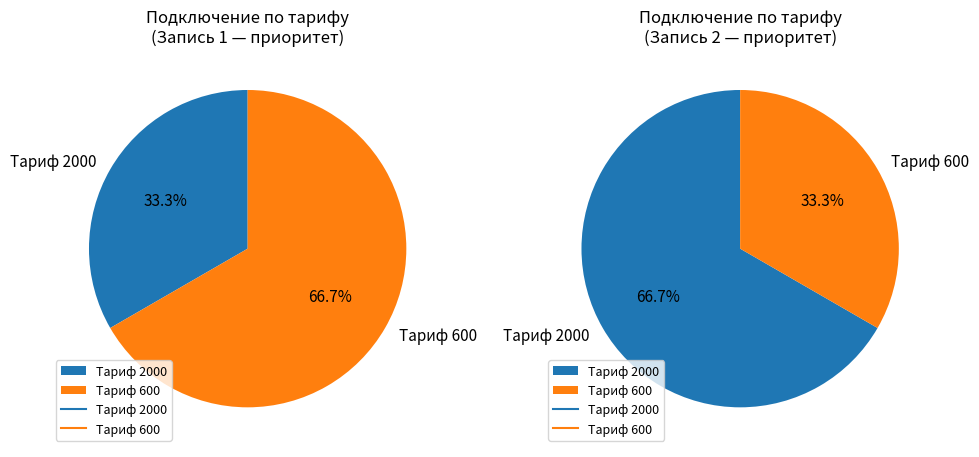

Rank the categories by value from lowest to highest.

2000, 600